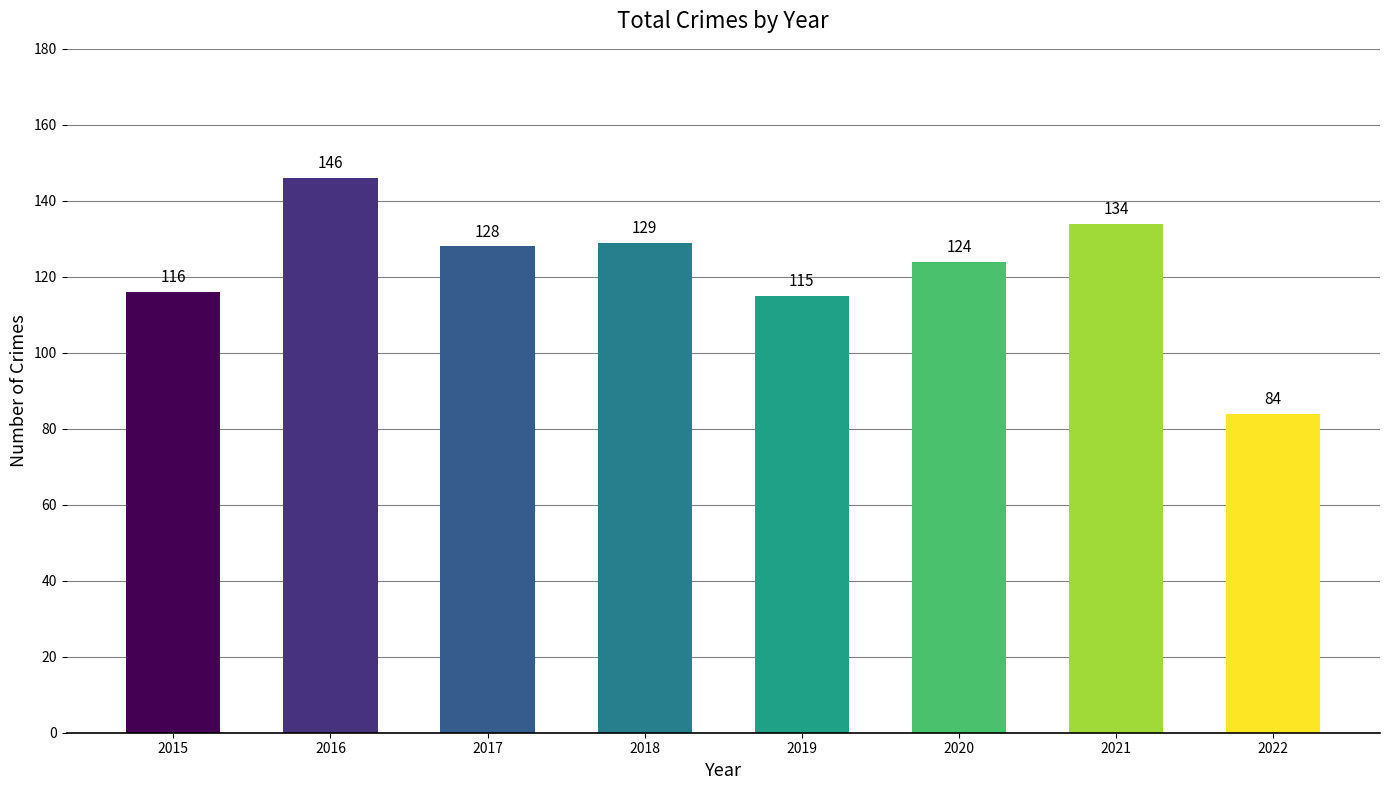

What is the average value?

122